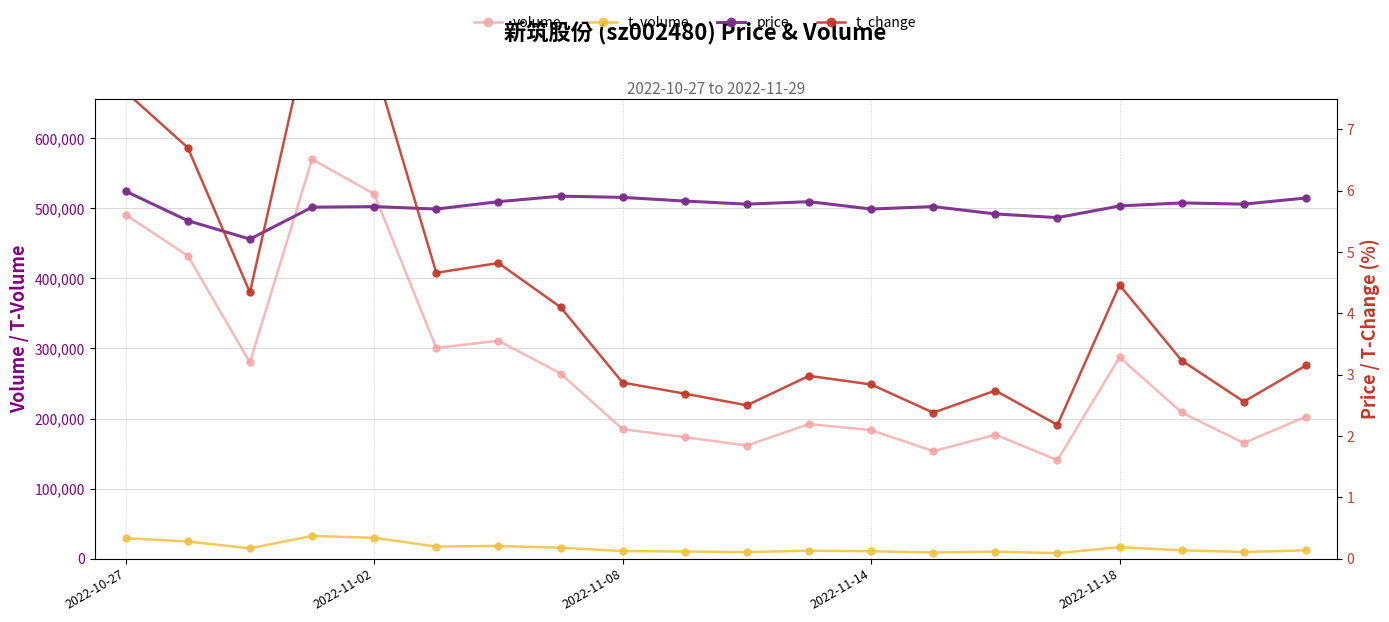

True or false: price and volume intersect in this chart.

False